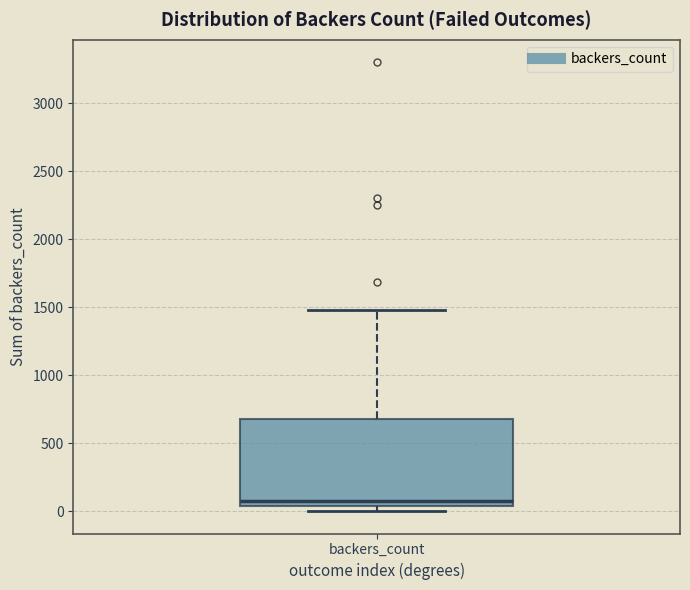

Read this box plot against the y-axis: the position of the median line, the range covered by the box, and the ends of both whiskers. The values are not printed on the chart, so give them approximately, as read against the axis.

median 100, box 50 to 700, whiskers 0 to 1500